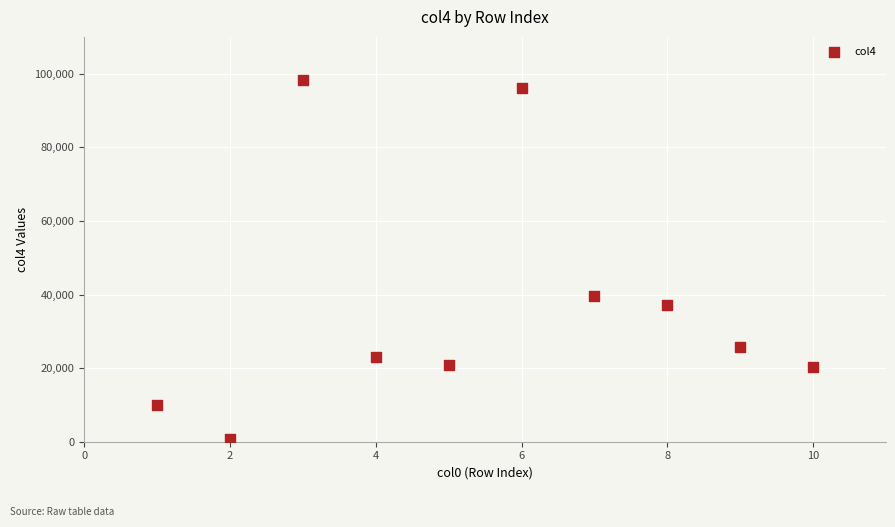

What is the average Y value?

37151